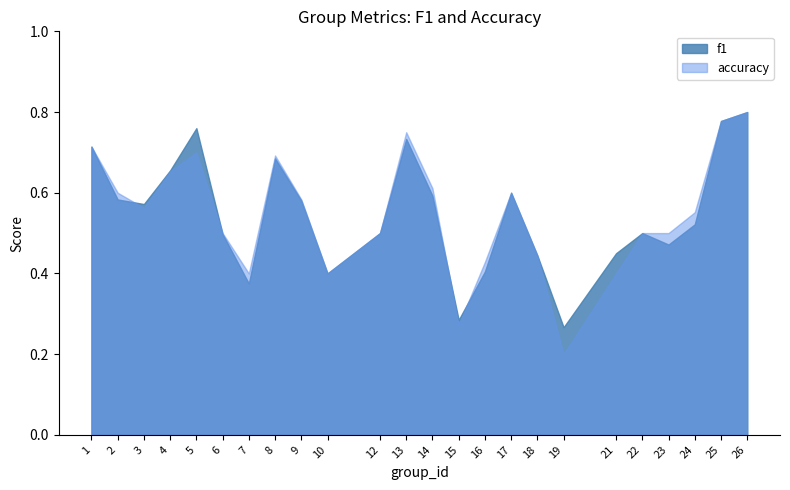

The value of accuracy at 8 is 0.7. True or false?

True